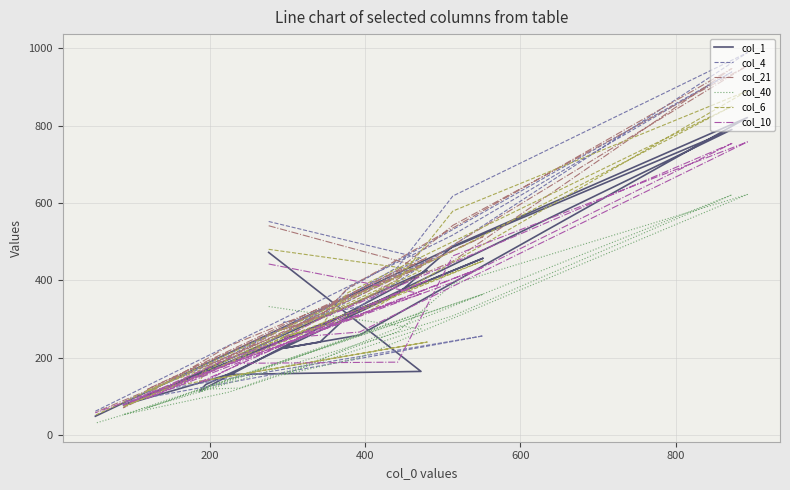

What are all the series names shown in the legend?

col_1, col_4, col_21, col_40, col_6, col_10